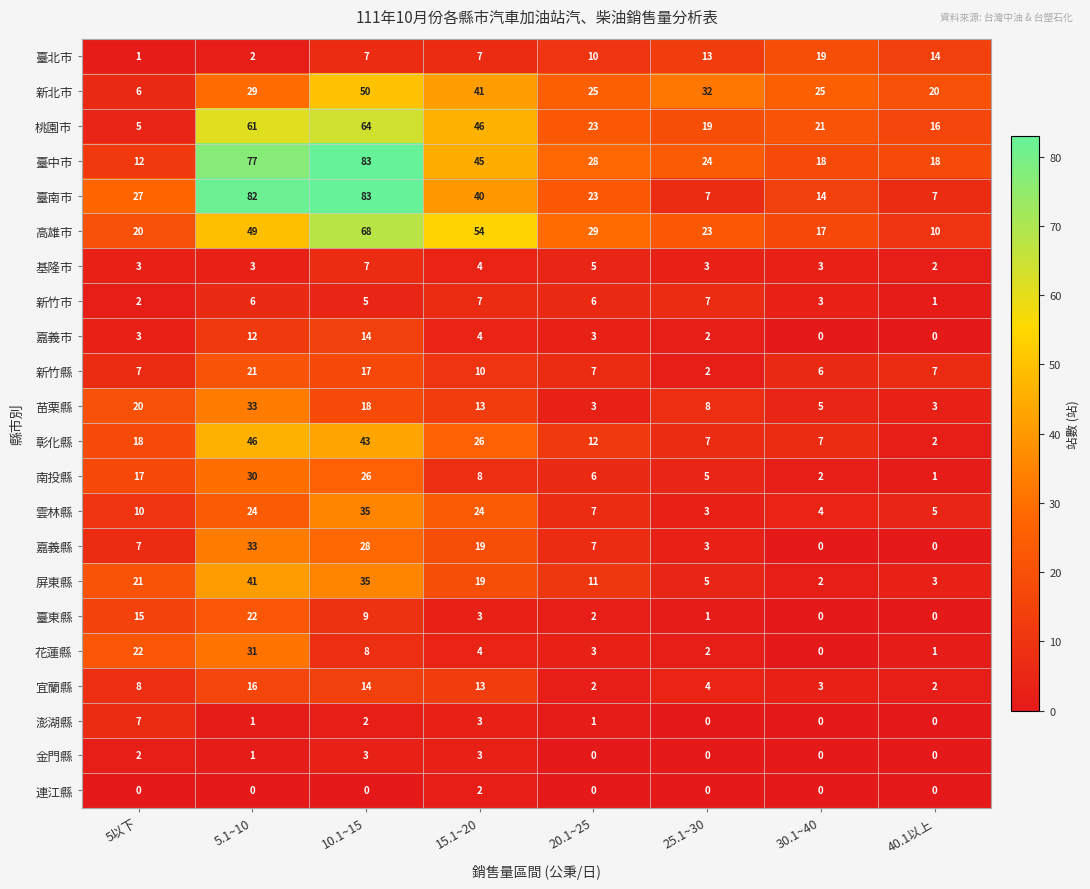

Count the number of categories in the chart.

8